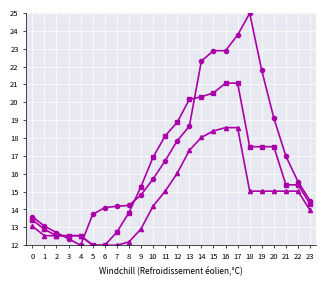

How many data points does each series have?

24